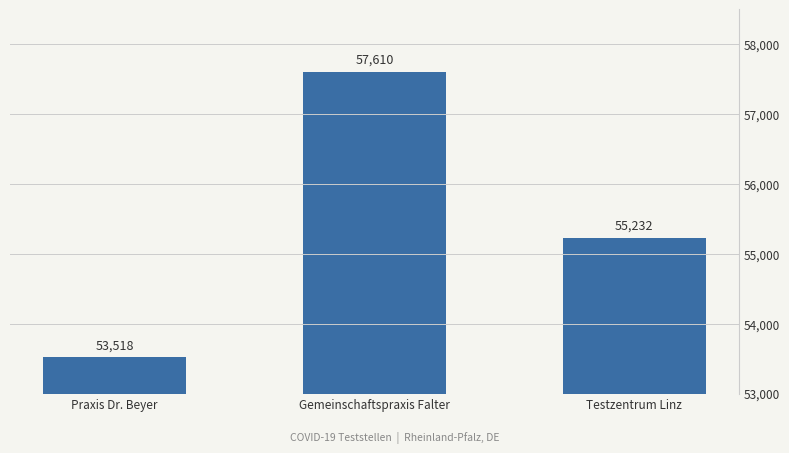

What is the label of the 3rd bar from the right?

Praxis Dr. Beyer